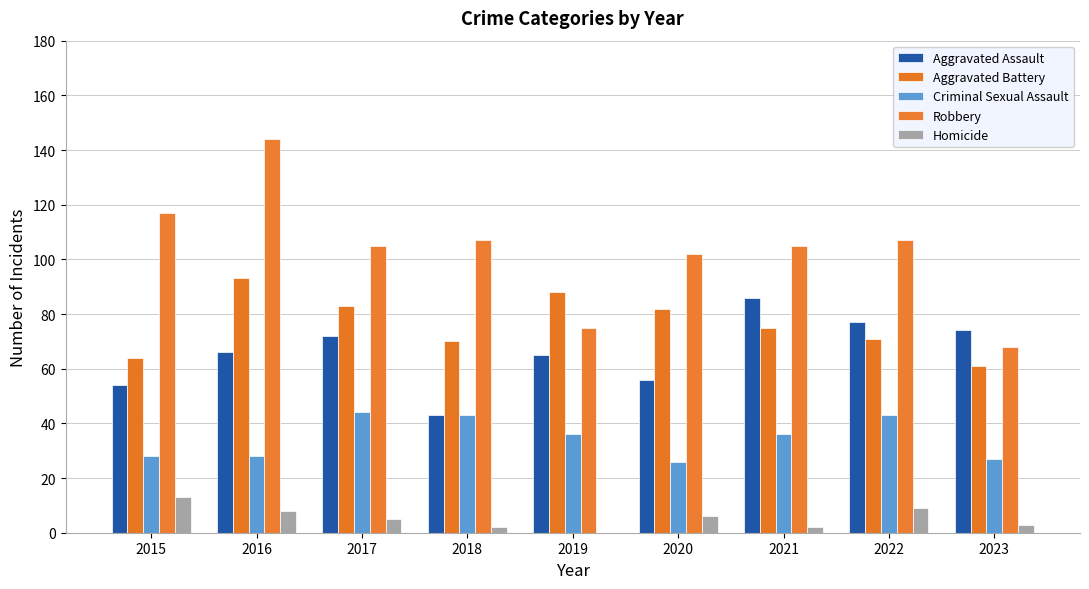

Reading right to left, what are all the values shown in this chart?

Aggravated Assault: 74	77	86	56	65	43	72	66	54
Aggravated Battery: 61	71	75	82	88	70	83	93	64
Criminal Sexual Assault: 27	43	36	26	36	43	44	28	28
Robbery: 68	107	105	102	75	107	105	144	117
Homicide: 3	9	2	6	0	2	5	8	13